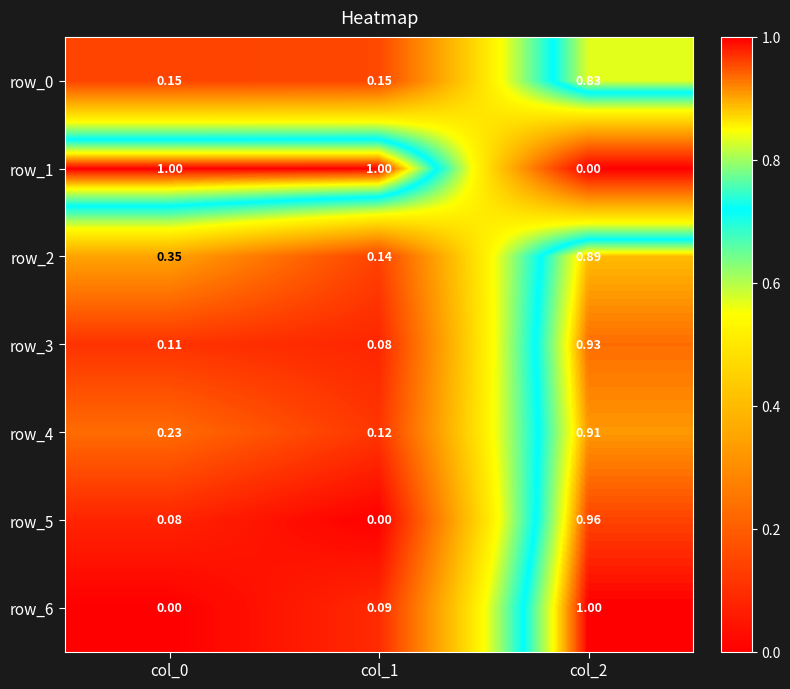

At which category is the sum across all series the highest?

col_2